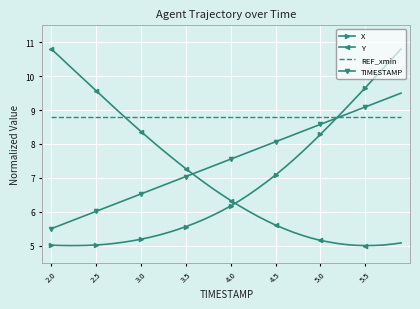

True or false: TIMESTAMP and Y intersect in this chart.

True